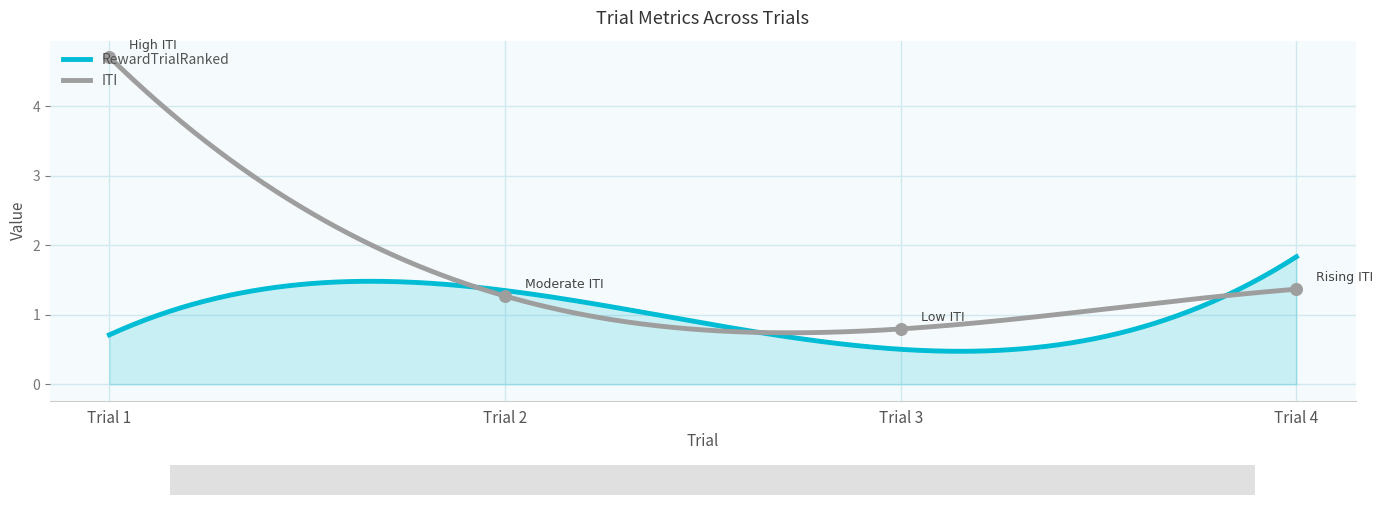

What are all the series names shown in the legend?

ITI, RewardTrialRanked